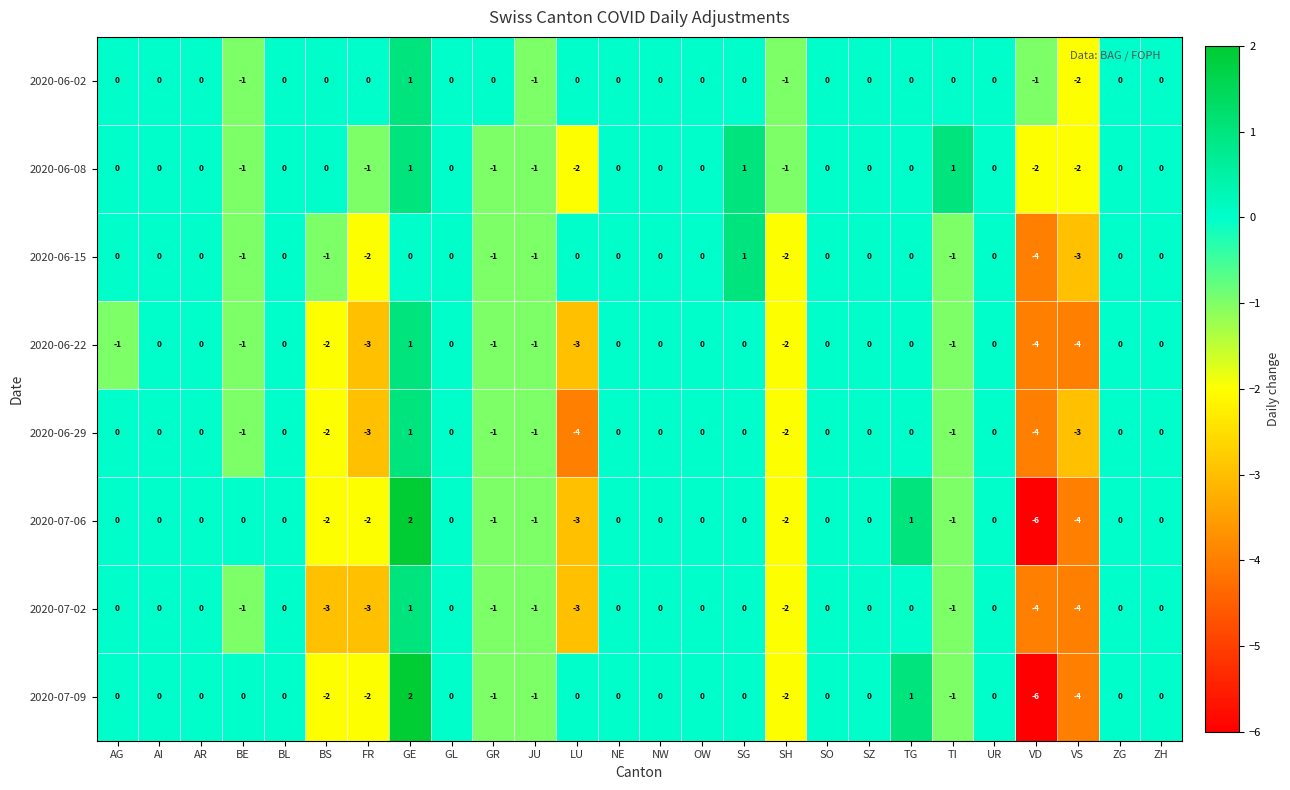

Count the 2020-06-02 values in the range 0 to 1.

21